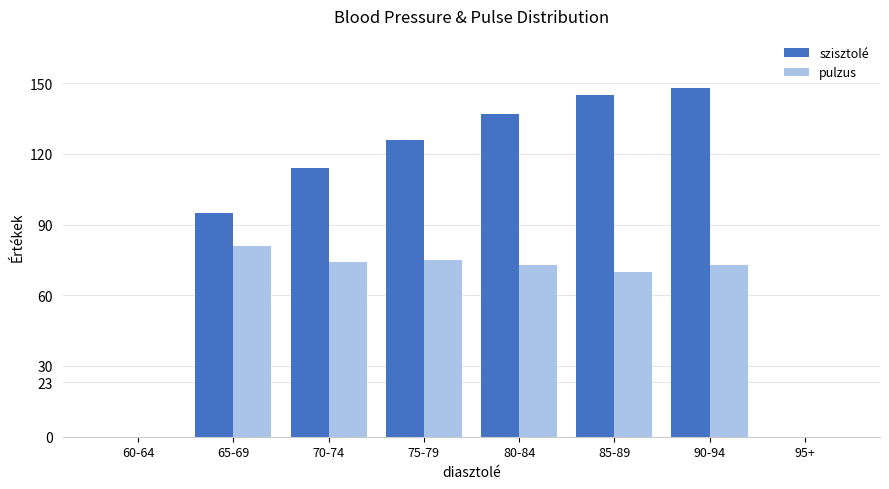

How many groups of bars are there?

8